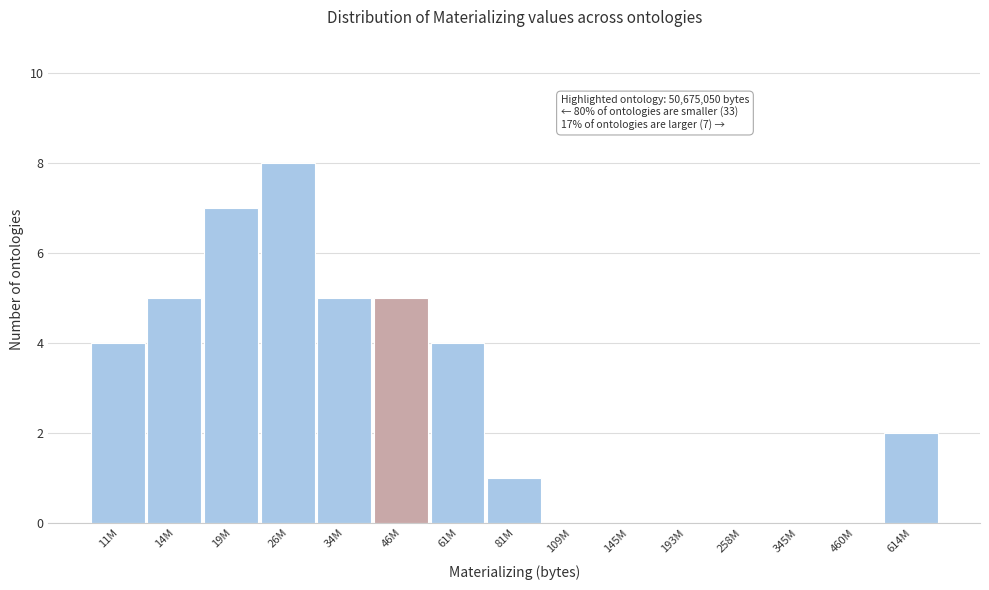

Reading right to left, what are all the values shown in this chart?

614M=2	460M=0	345M=0	258M=0	193M=0	145M=0	109M=0	81M=1	61M=4	46M=5	34M=5	26M=8	19M=7	14M=5	11M=4